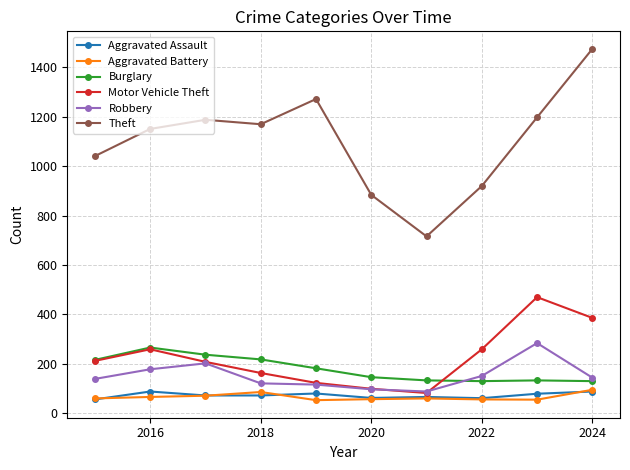

True or false: Burglary has more than 0 interior local peaks.

True